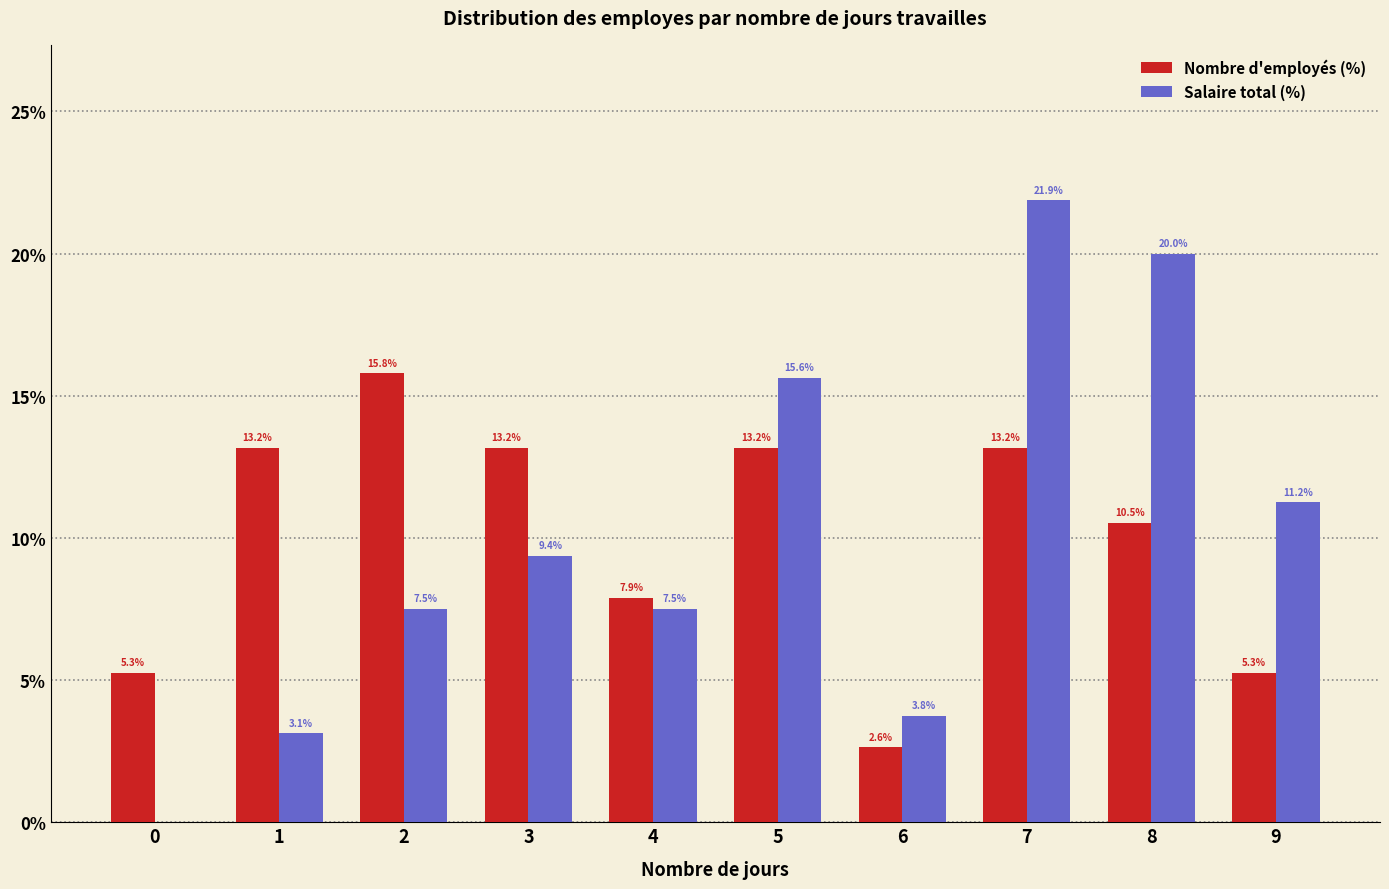

Count the number of data series in this chart.

2